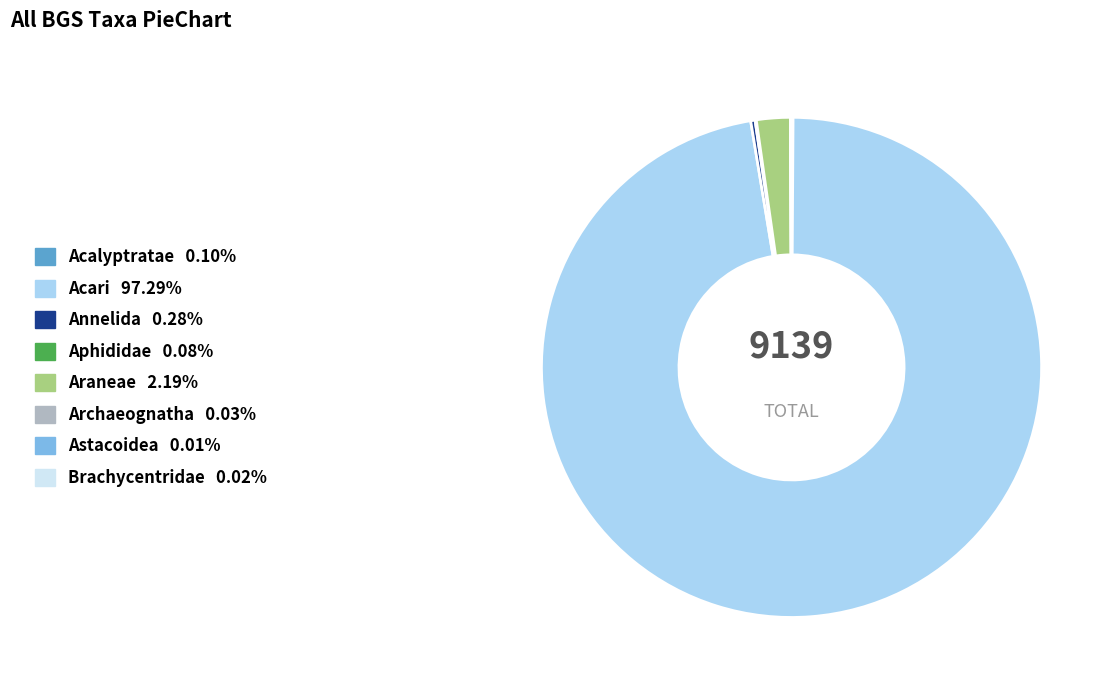

Which category has the biggest portion of the pie?

Acari